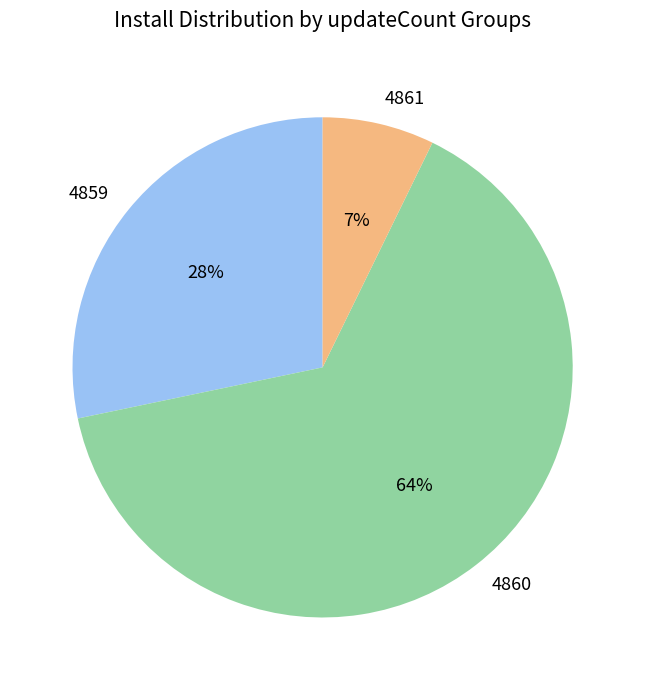

Does any single category account for the majority?

Yes